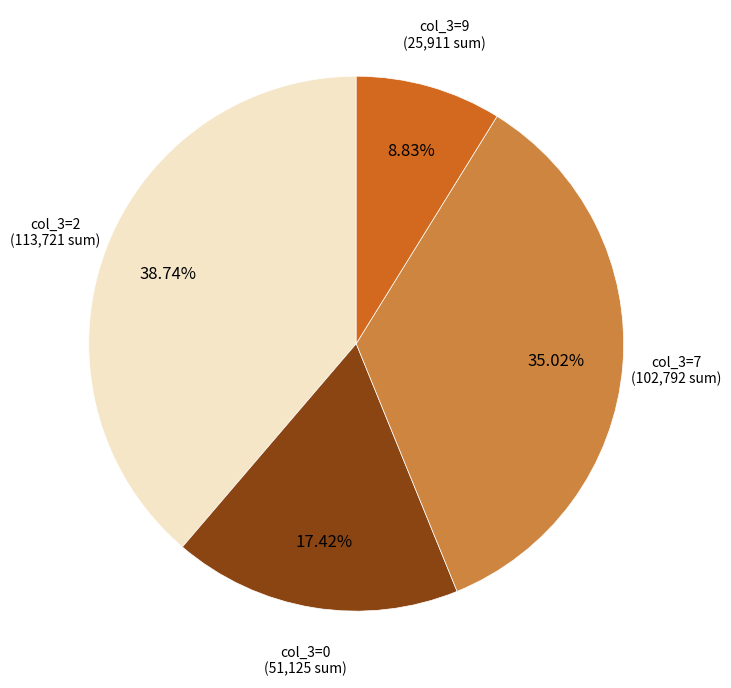

Does any single category account for the majority?

No